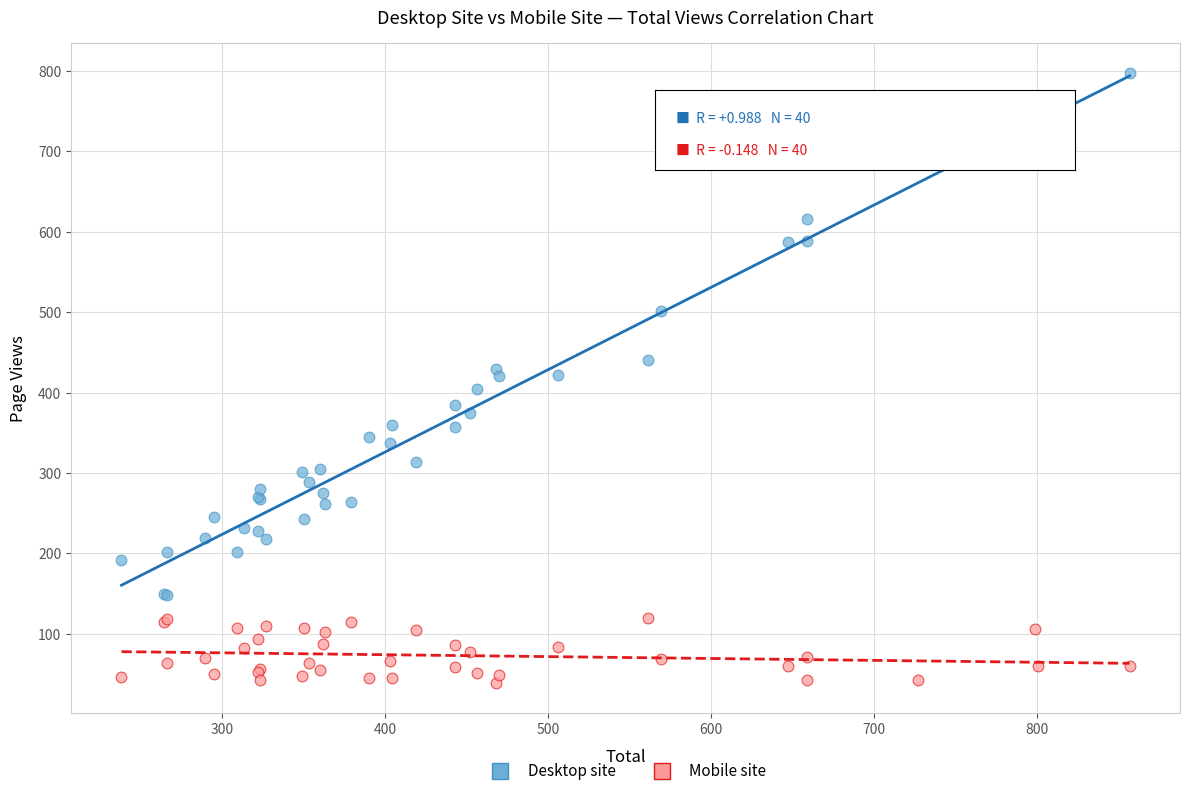

Which series reaches the maximum Y coordinate?

Desktop site